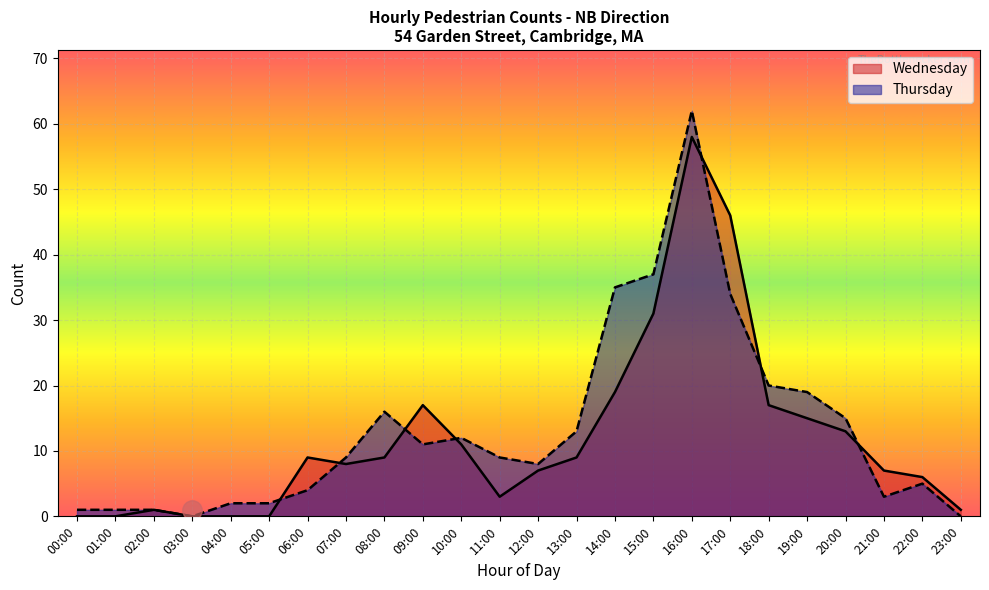

Which series changed the most between 07:00 and 11:00?

Wednesday